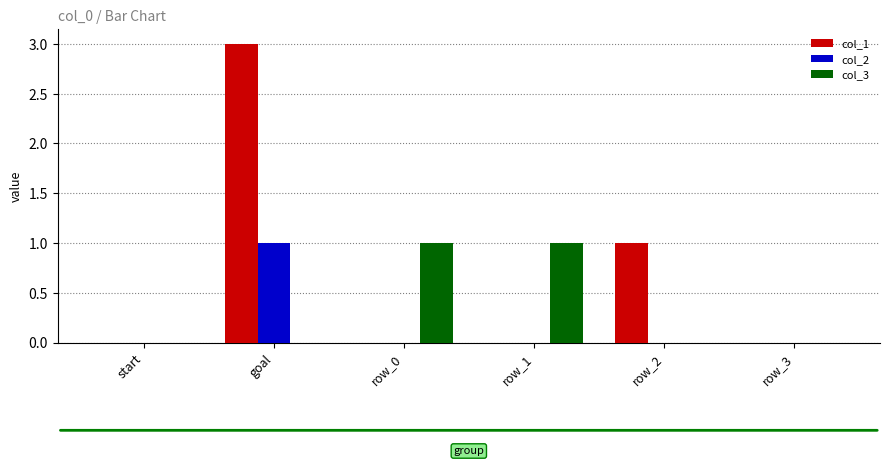

Reading left to right, list all the values displayed in this chart.

col_1: start=0	goal=3	row_0=0	row_1=0	row_2=1	row_3=0
col_2: start=0	goal=1	row_0=0	row_1=0	row_2=0	row_3=0
col_3: start=0	goal=0	row_0=1	row_1=1	row_2=0	row_3=0